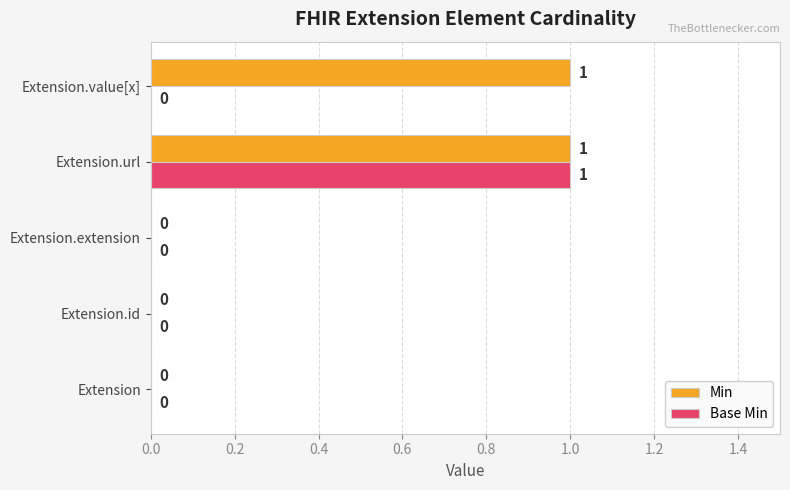

At which category is the sum across all series the highest?

Extension.url